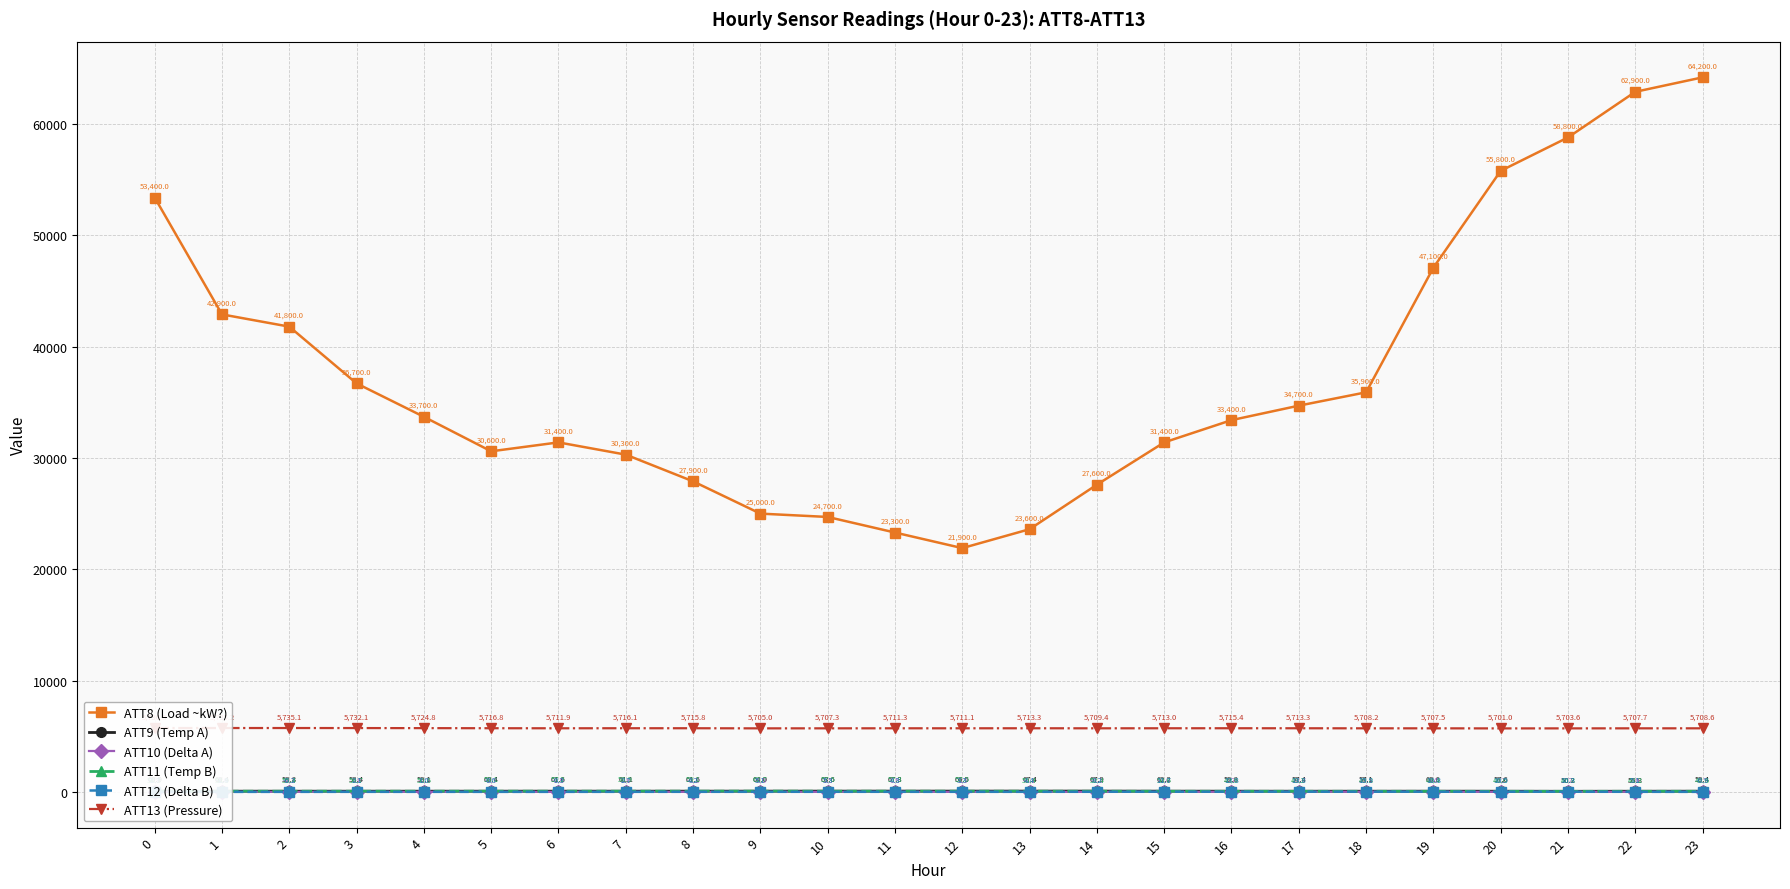

Which series has the widest spread of values?

ATT8 (Load ~kW?)